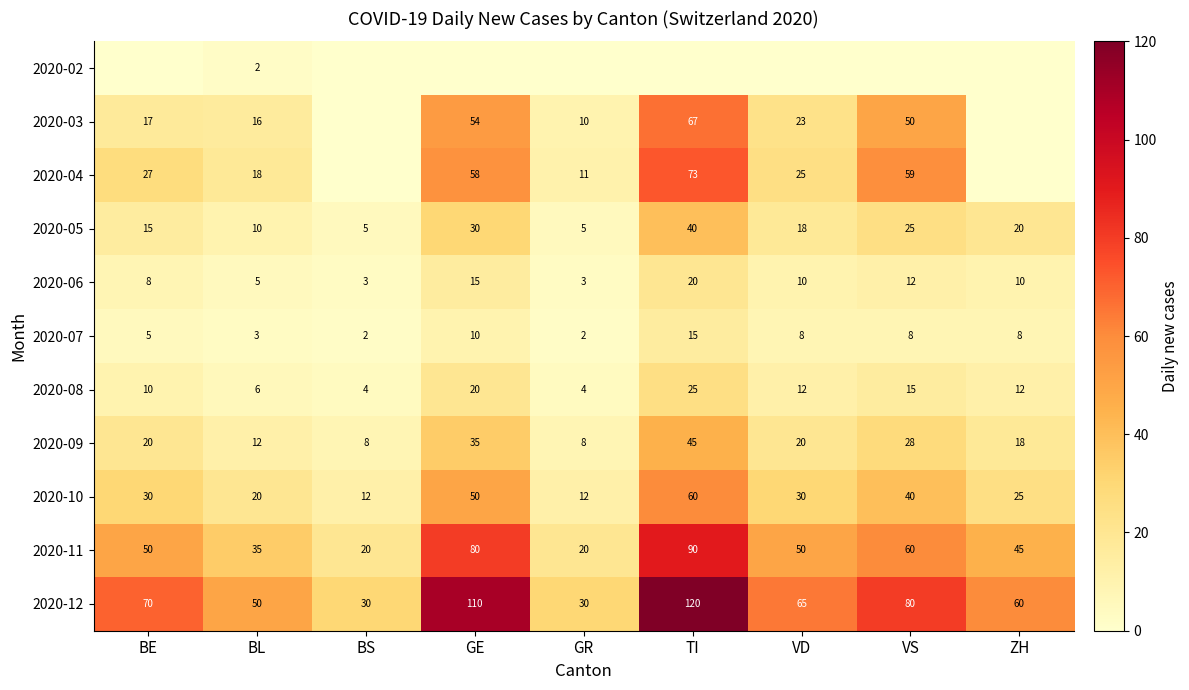

What is the approximate value of 2020-08 at VD, to the nearest 5?

10